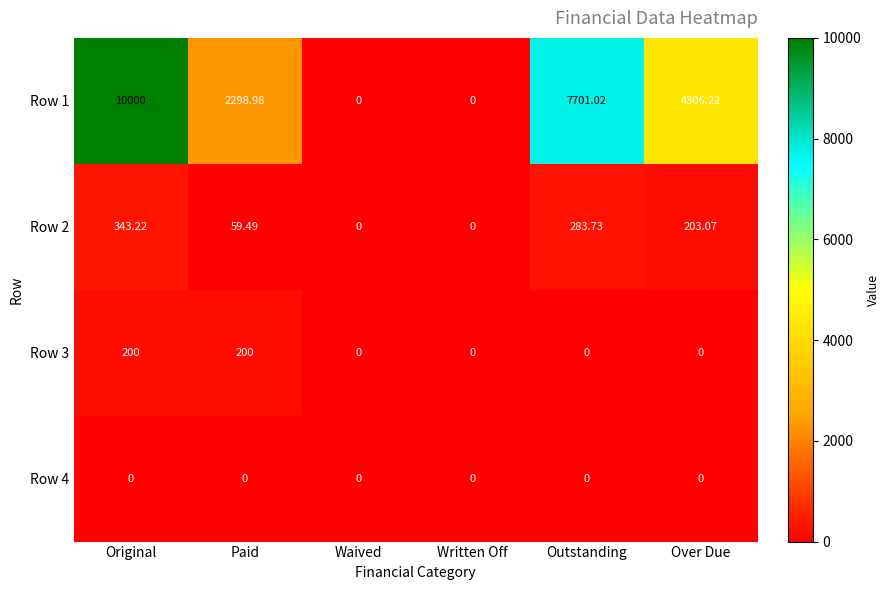

At which category is the sum across all series the highest?

Original